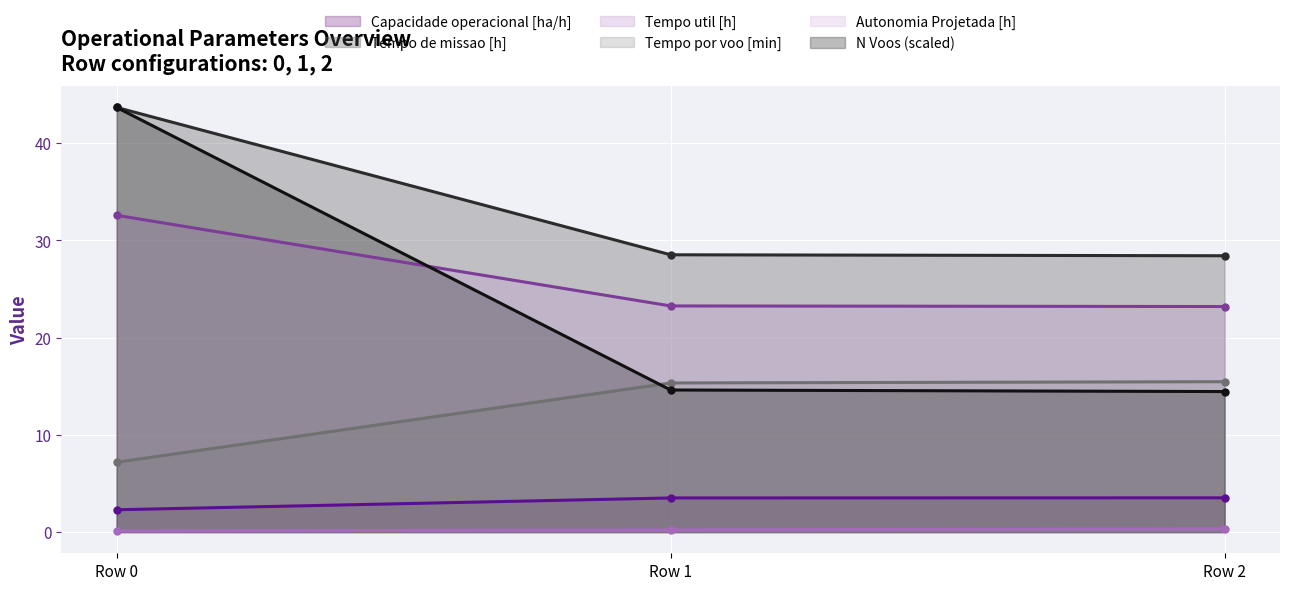

At how many categories does at least one series exceed 35?

1